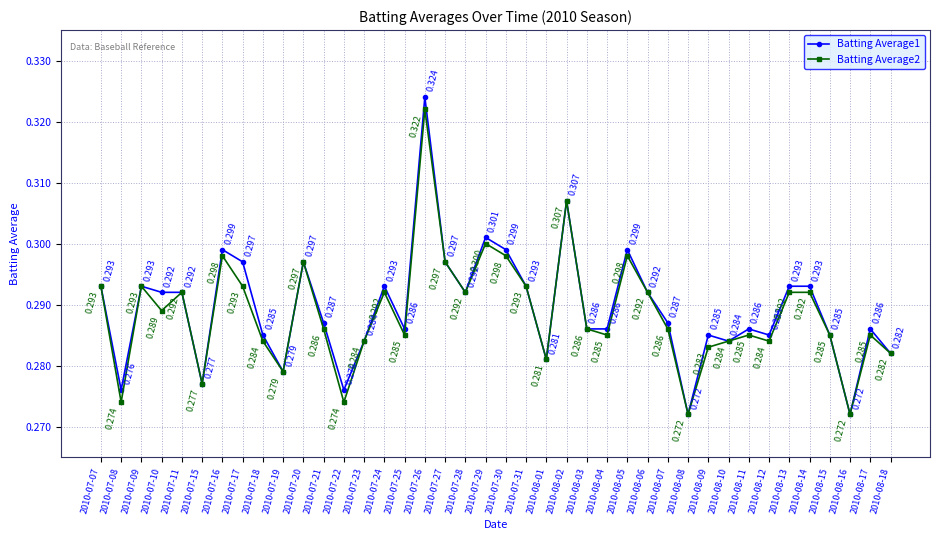

Rank the series by their average value, from lowest to highest.

Batting Average2, Batting Average1